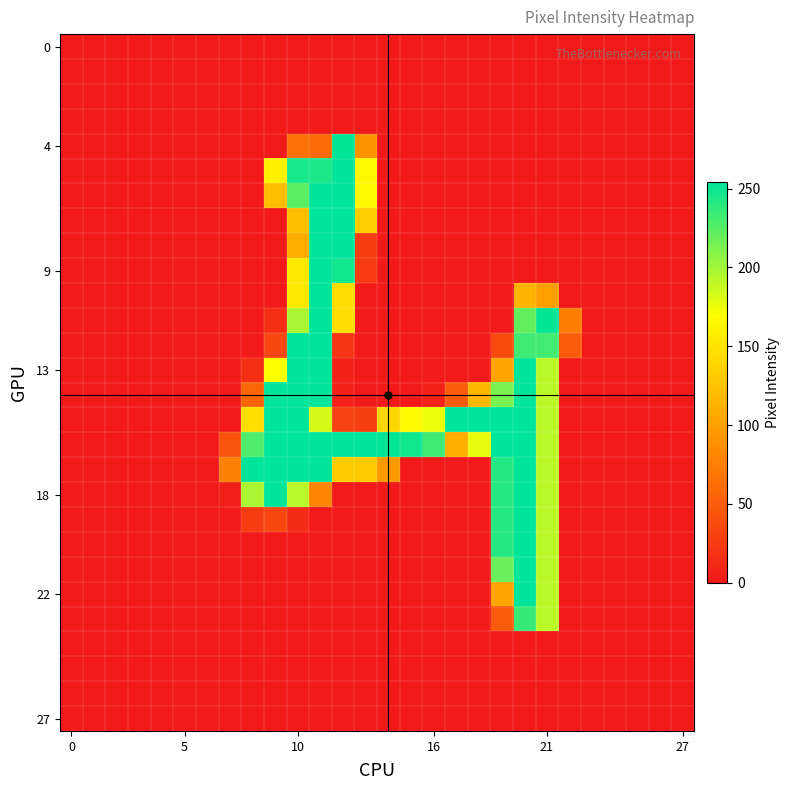

How many categories are shown in the chart?

28